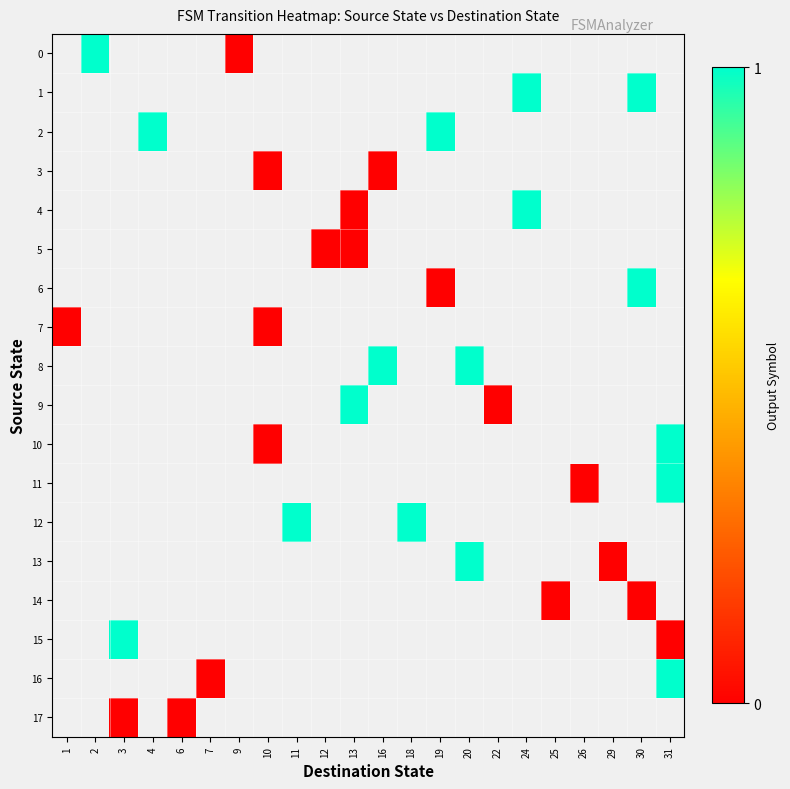

How many distinct data groups are displayed?

18